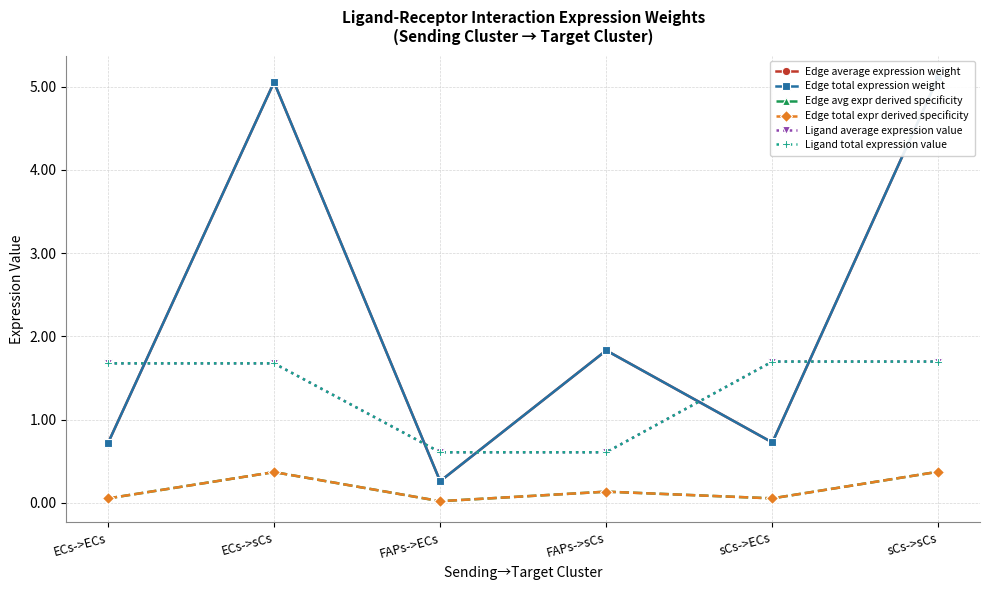

At which category is the sum across all series the highest?

sCs->sCs